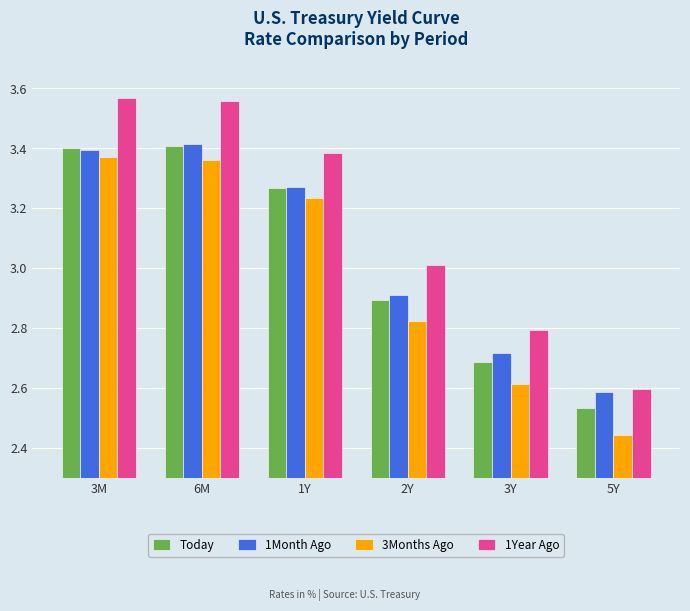

What is the sum of all 1Year Ago values?

18.9